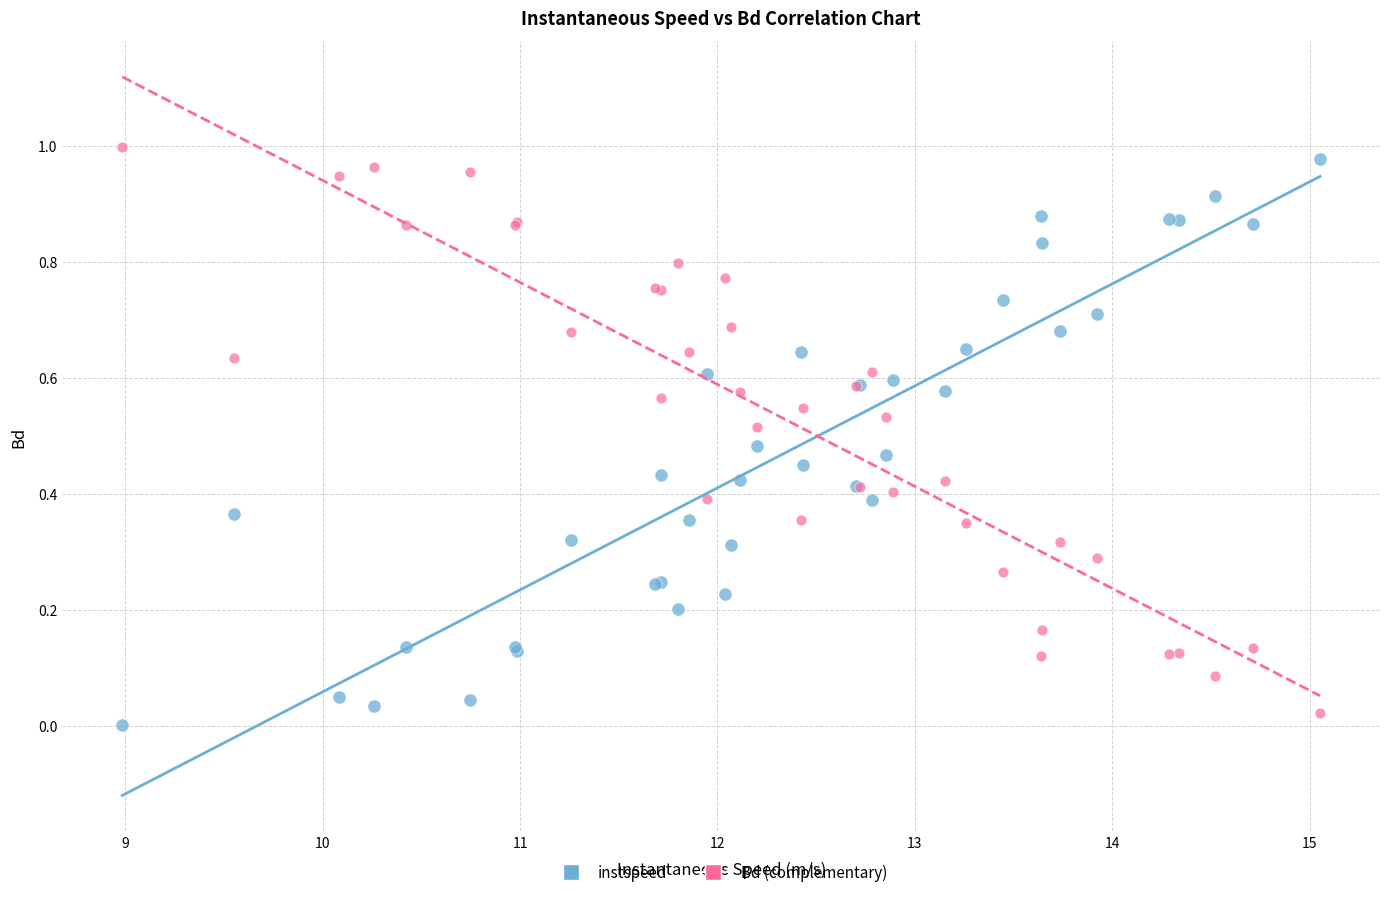

What is the X range (max minus min) for the scatter plot?

6.1